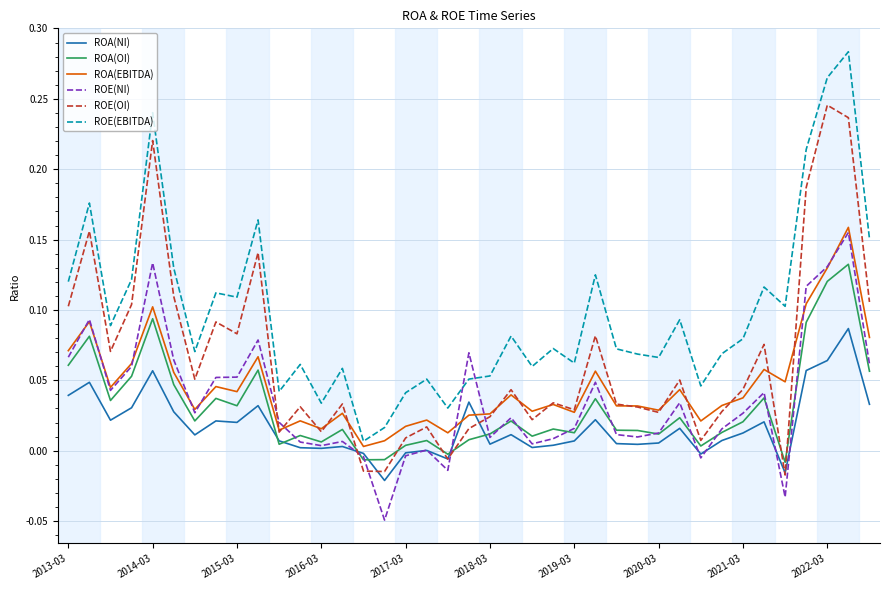

Which series has the largest total across all categories?

ROE(EBITDA)